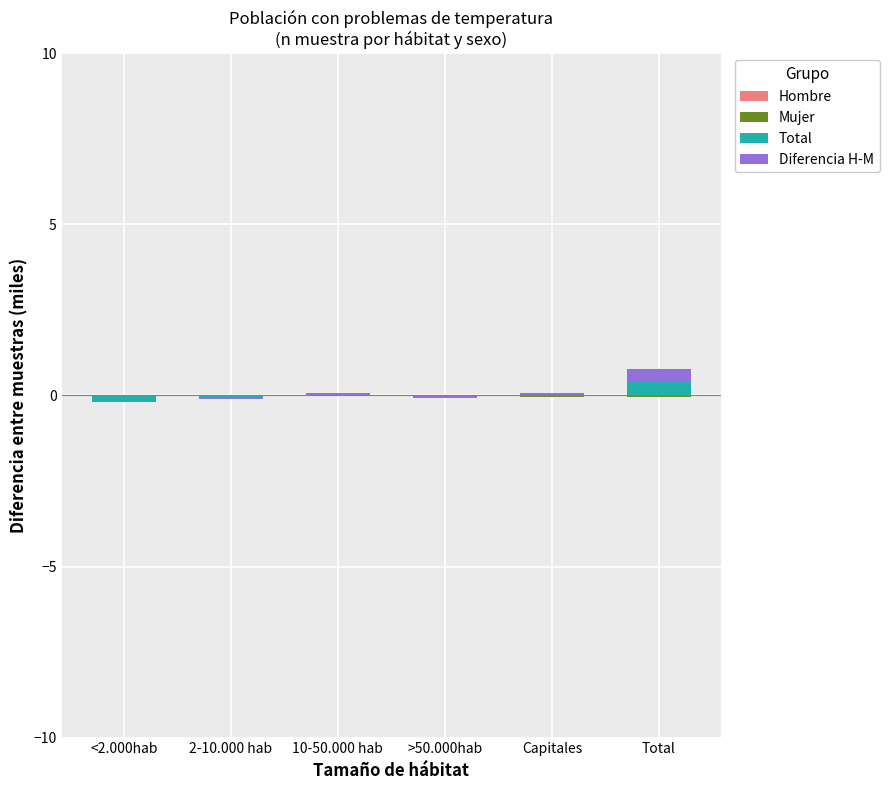

Are the bars horizontal?

No